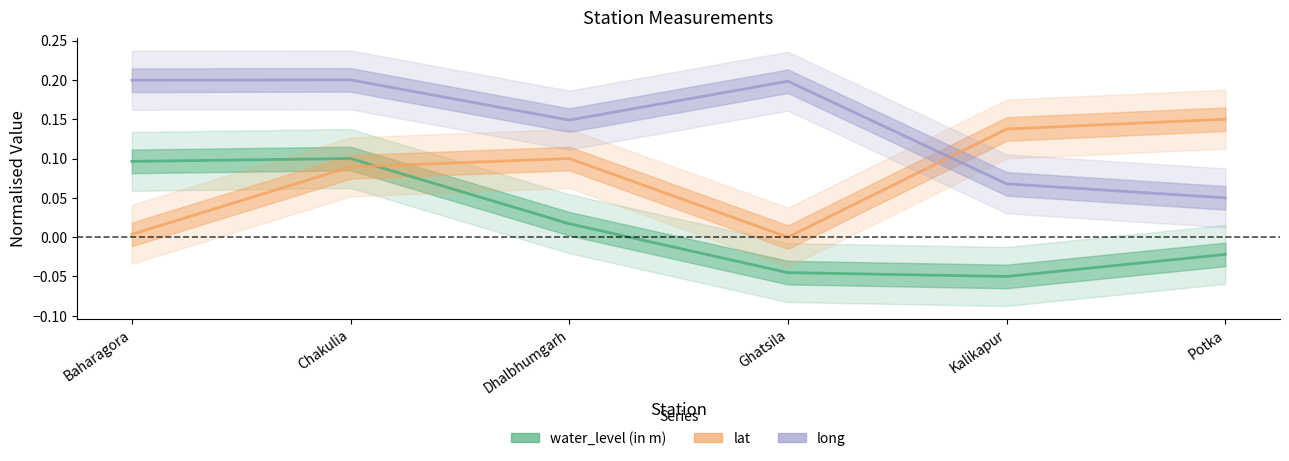

Is the value of long at Ghatsila greater than the value of water_level (in m) at Baharagora?

Yes